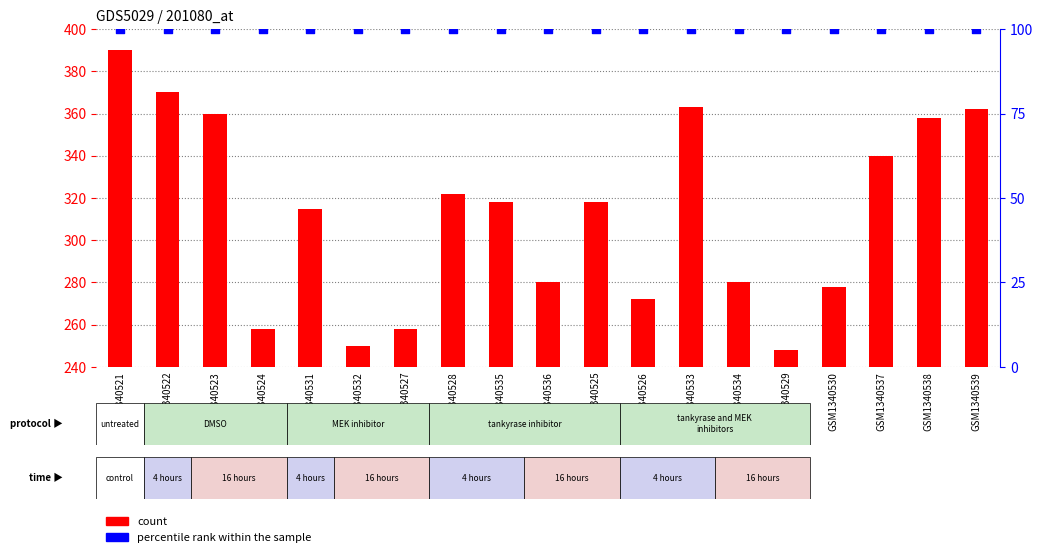

Which series contains the lowest Y value?

percentile rank within the sample